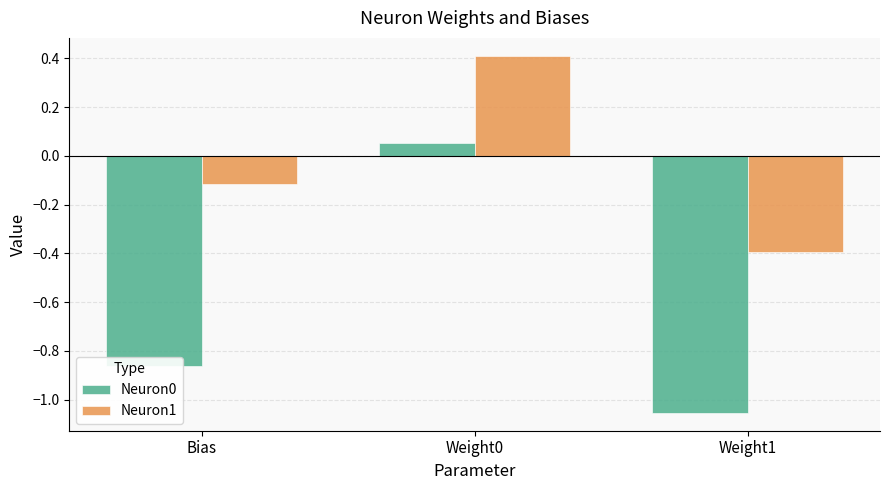

What is the highest value of the Neuron1 series?

0.4